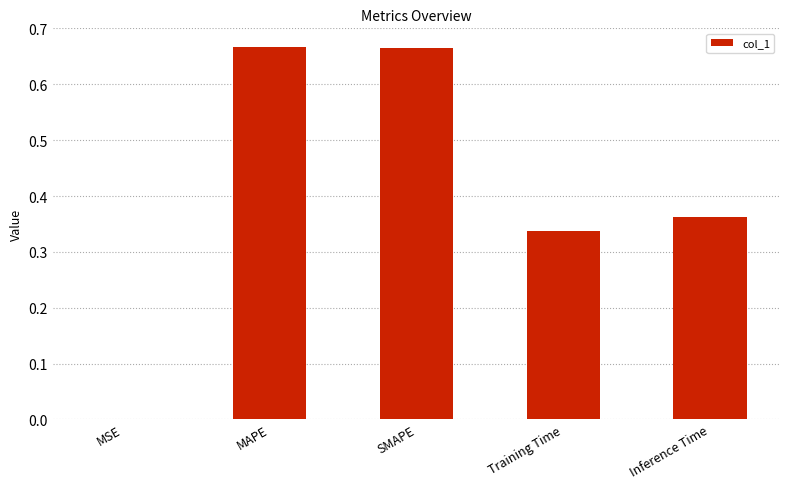

What is the change in value from MSE to MAPE?

+0.7